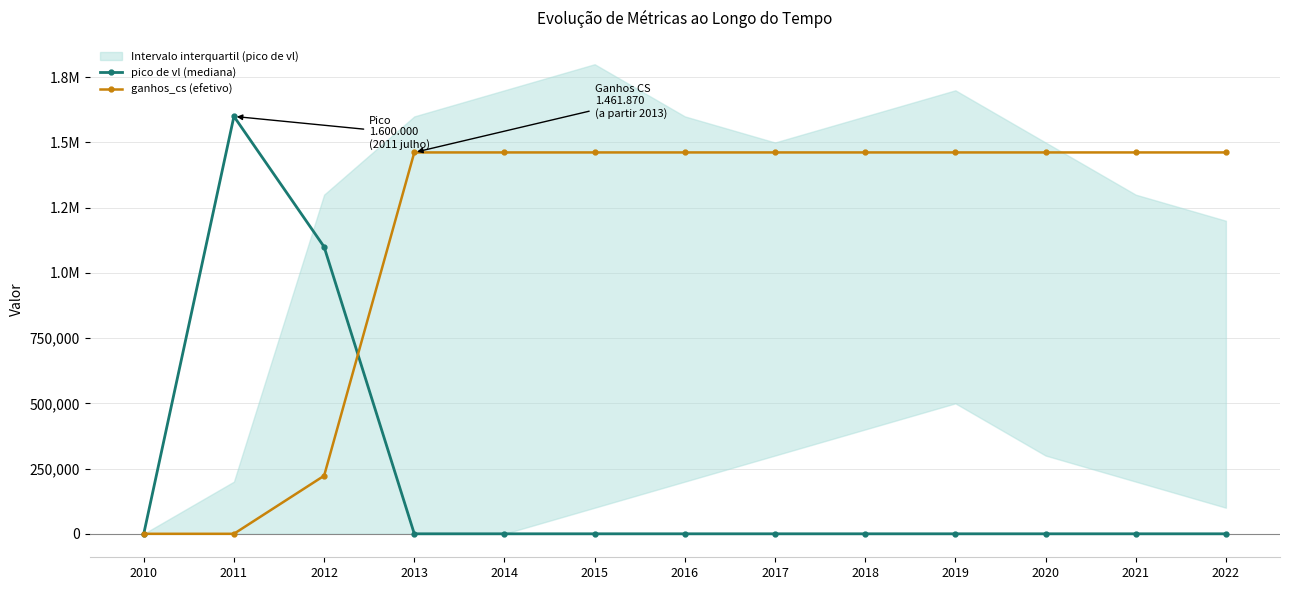

Reading left to right, extract all data points from this chart.

pico de vl (mediana): 0.0	1600000.0	1100000.0	0.0	0.0	0.0	0.0	0.0	0.0	0.0	0.0	0.0	0.0
ganhos_cs (efetivo): 0.0	0.0	222538.8	1461869.5	1461869.5	1461869.5	1461869.5	1461869.5	1461869.5	1461869.5	1461869.5	1461869.5	1461869.5